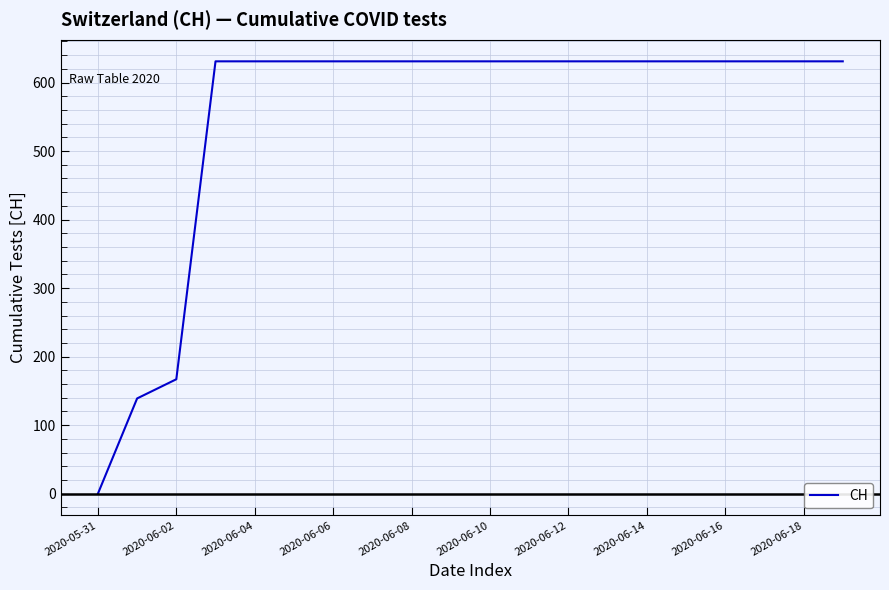

What is the greatest value displayed?

631